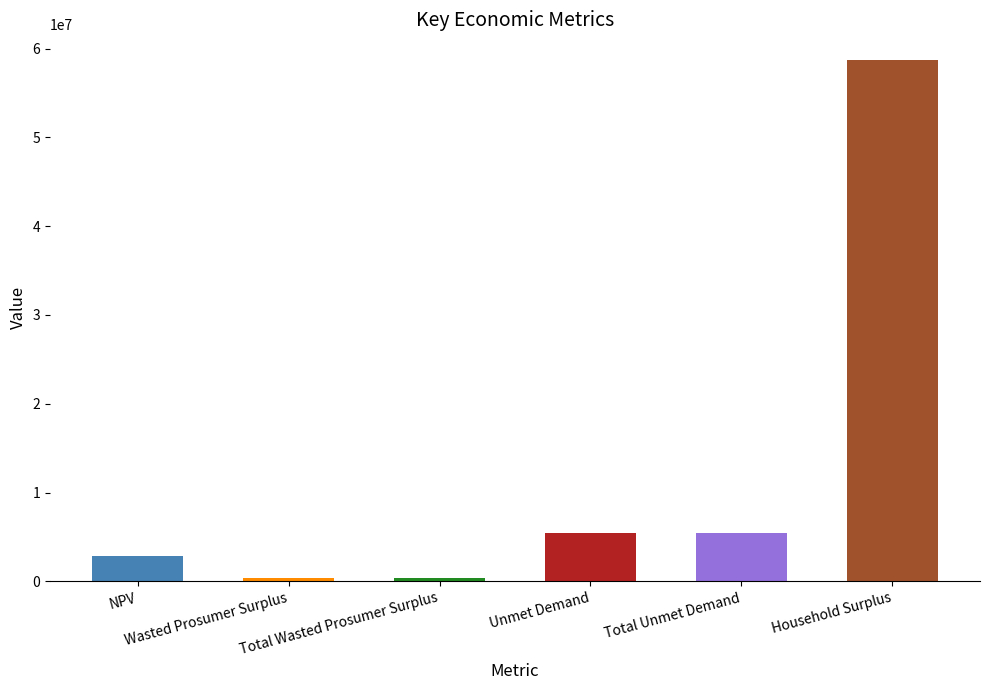

Reading left to right, what are all the values shown in this chart?

NPV=2863599.9	Wasted Prosumer Surplus=382255.2	Total Wasted Prosumer Surplus=382255.2	Unmet Demand=5405937.2	Total Unmet Demand=5405937.2	Household Surplus=58675881.3